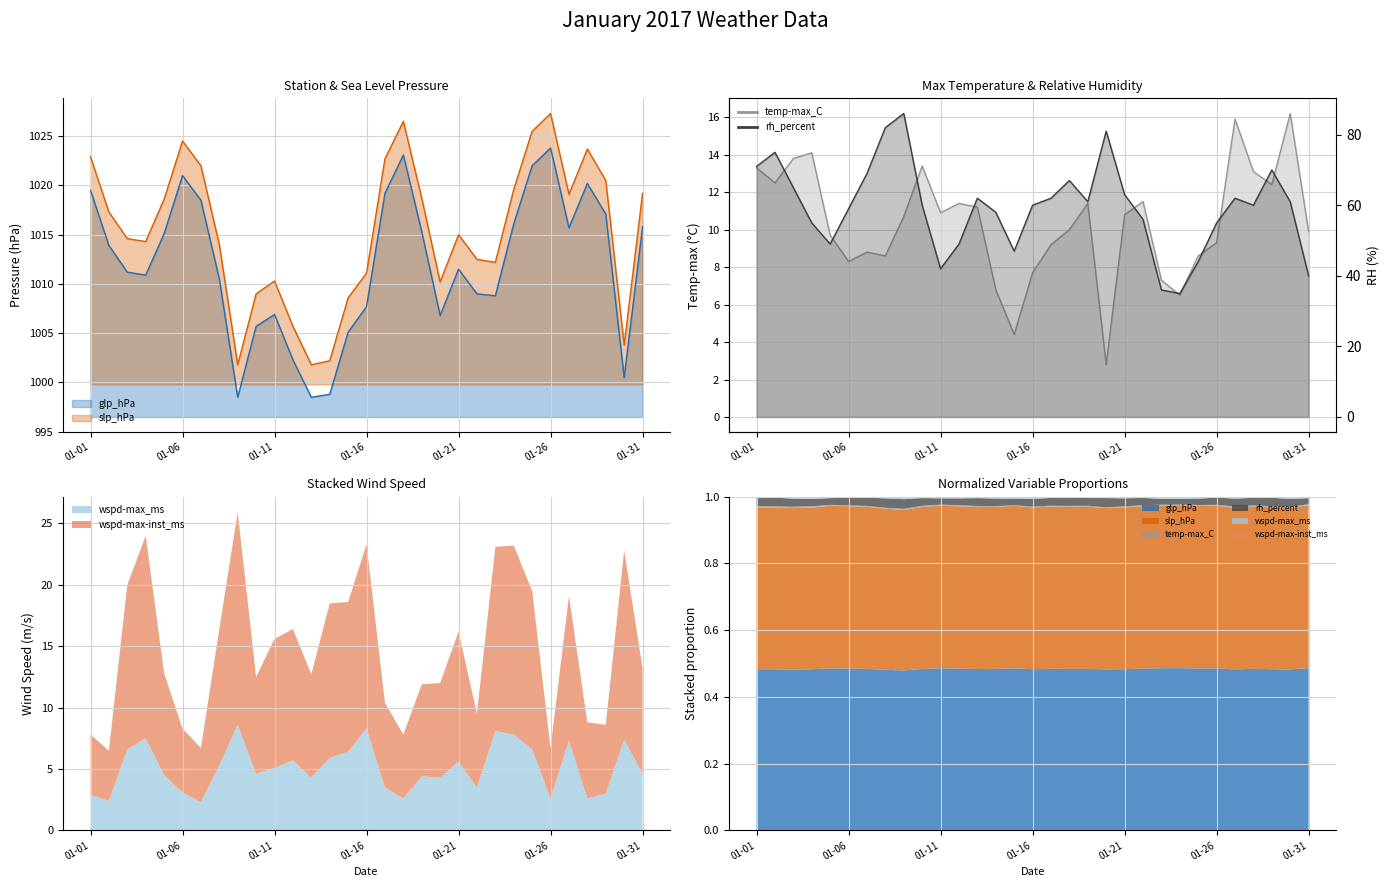

Between 2017-01-06 and 2017-01-05, which is larger?

2017-01-06